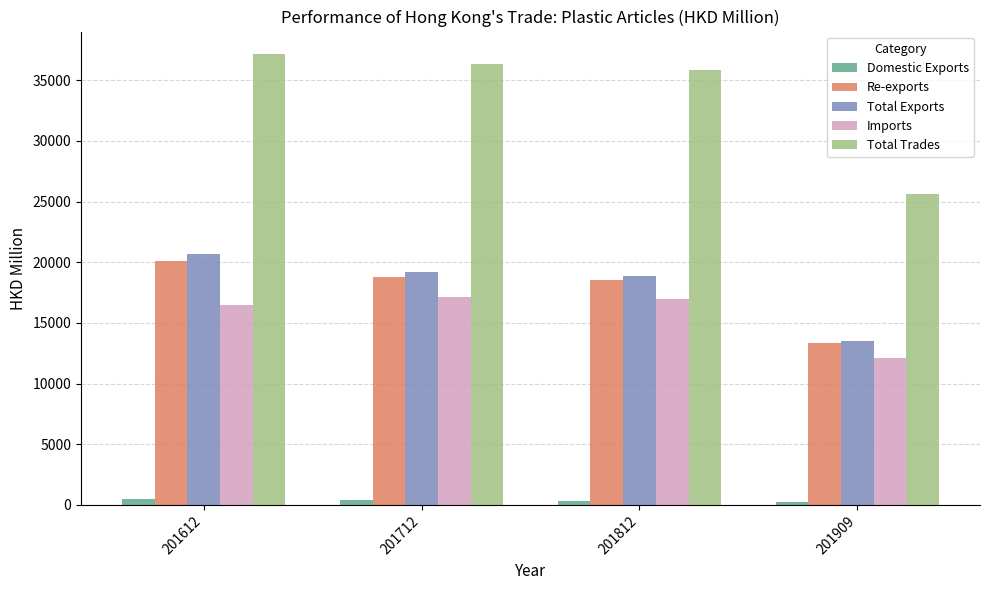

Which series has the largest total across all categories?

Total Trades